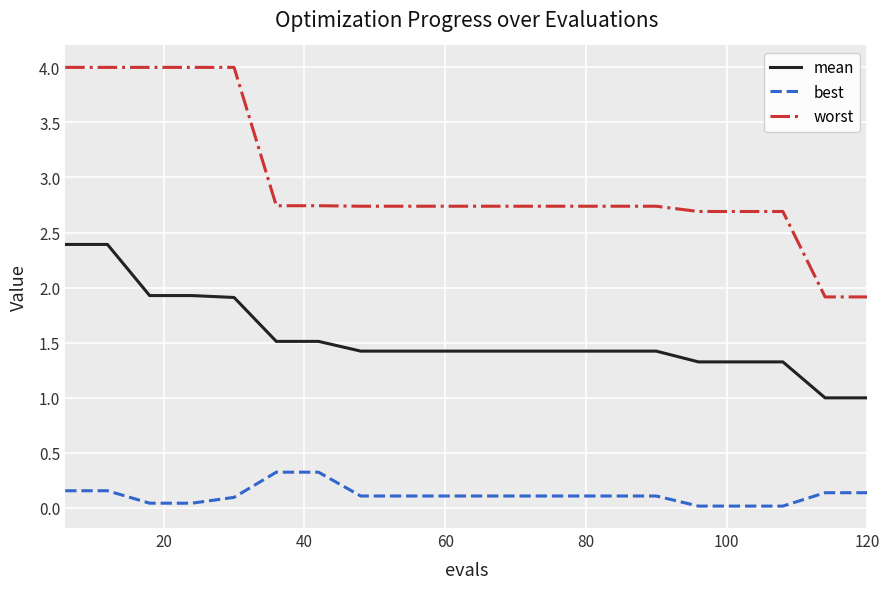

Rank the series by their average value, from highest to lowest.

worst, mean, best